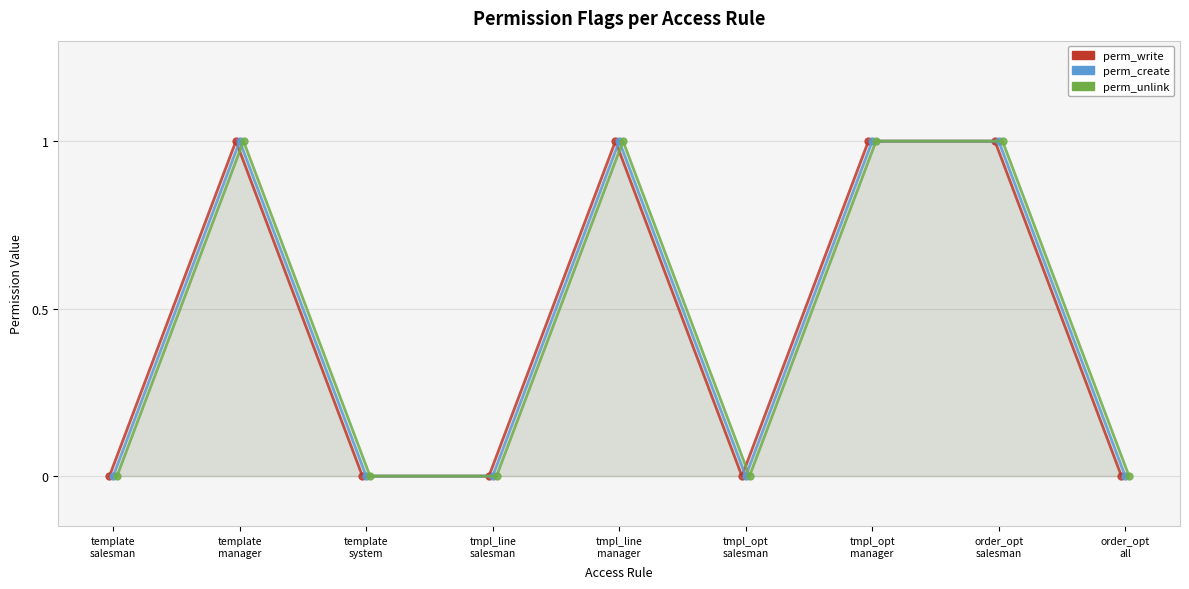

What is the total value across all series at template
manager?

3